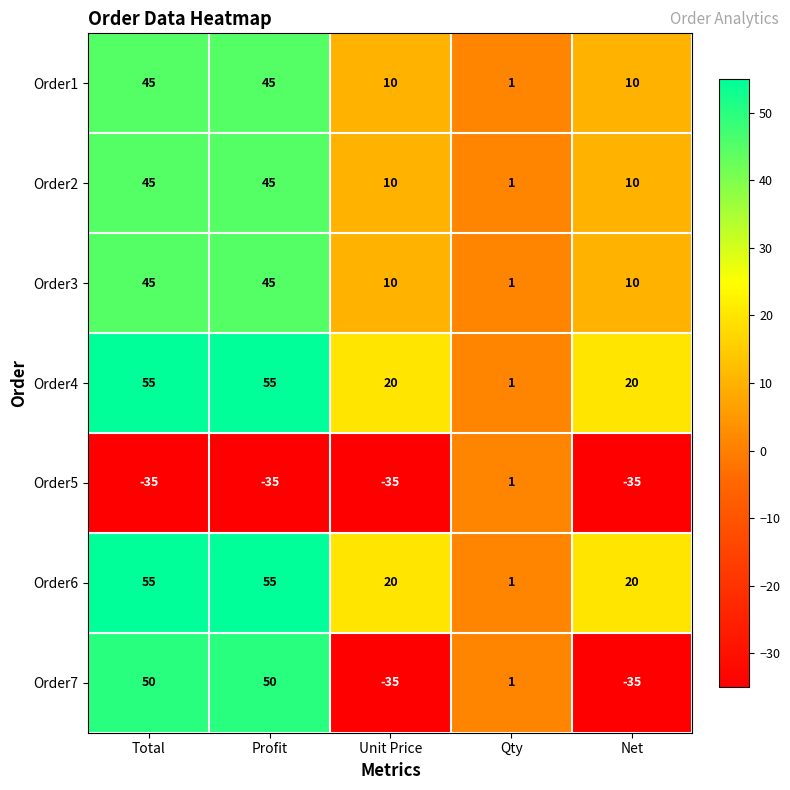

The Order4 series shows 6 at Net. True or false?

False